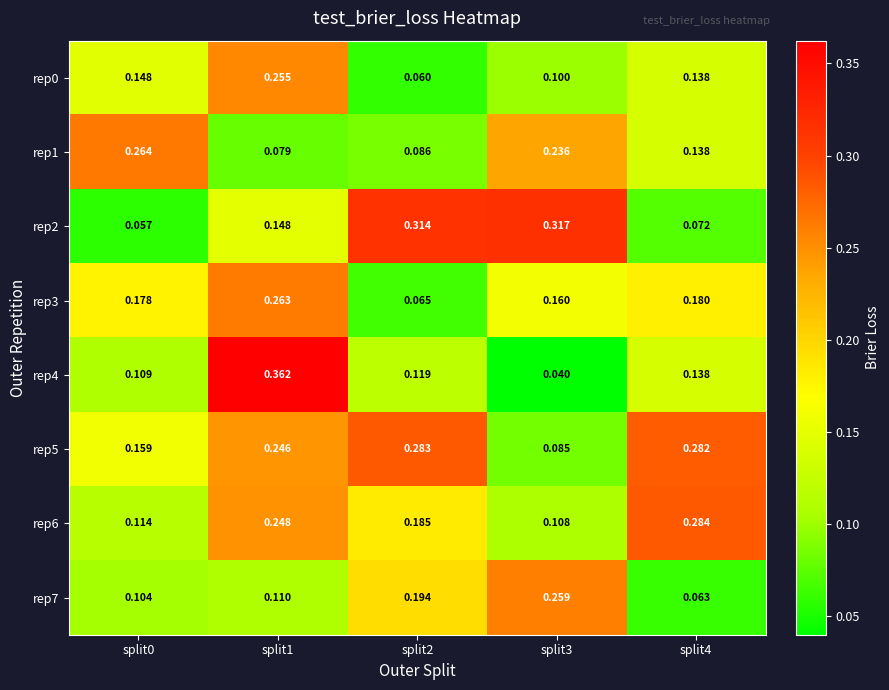

Is the value of rep1 at split2 greater than the value of rep2 at split3?

No